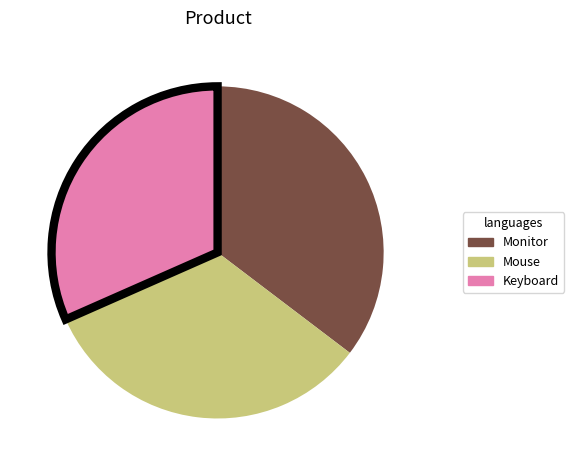

Does any single category account for the majority?

No